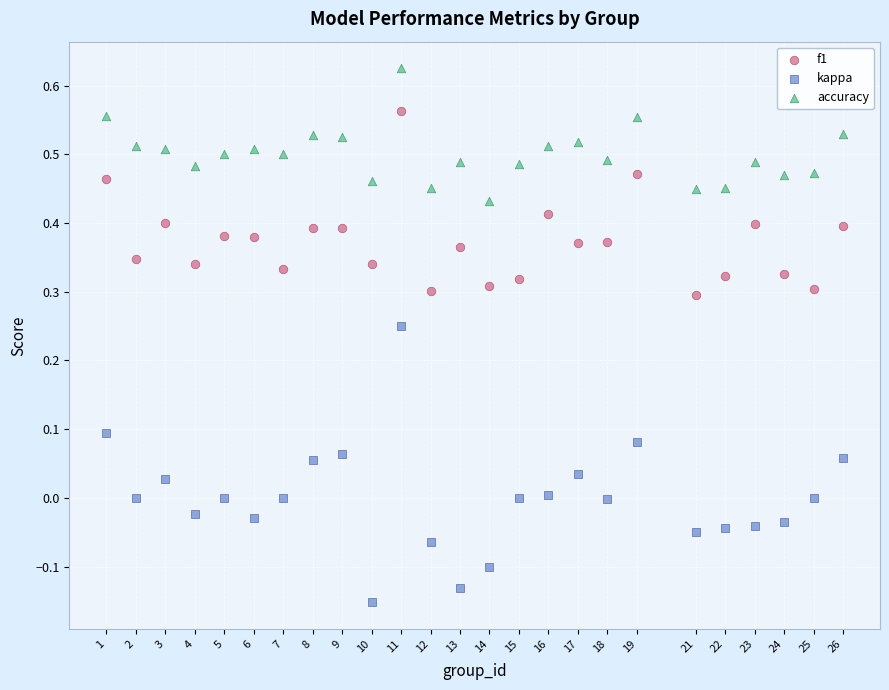

Which series contains the lowest Y value?

kappa